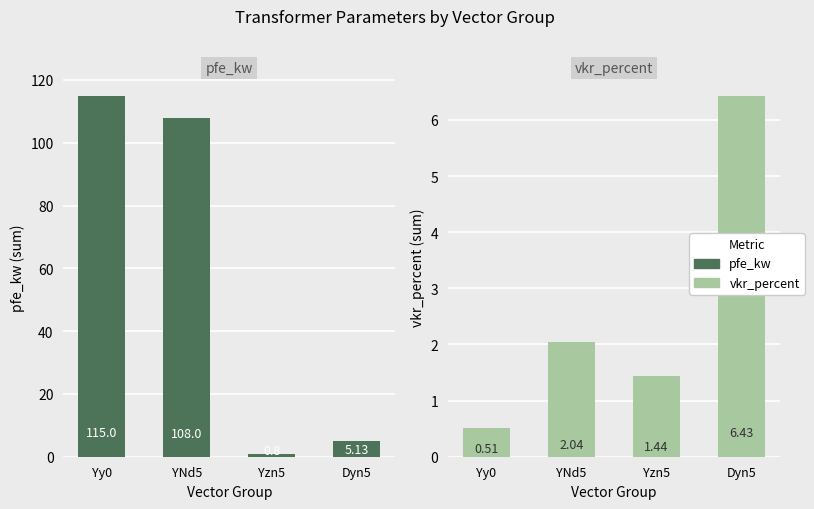

The value of pfe_kw at Dyn5 is 5.1. True or false?

True